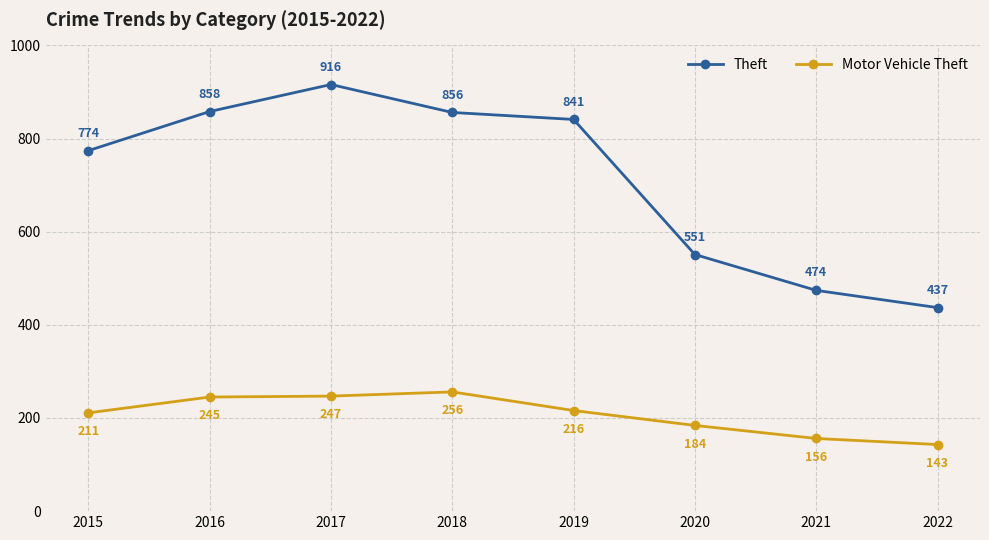

What are all the series names shown in the legend?

Theft, Motor Vehicle Theft